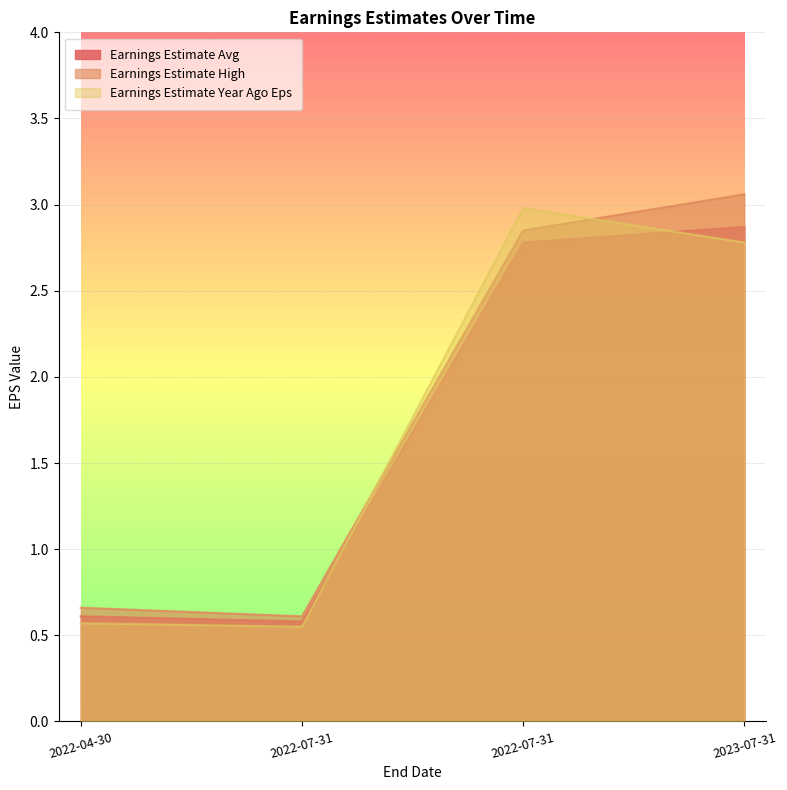

Which series changed the most between 2022-07-31 and 2023-07-31?

Earnings Estimate High